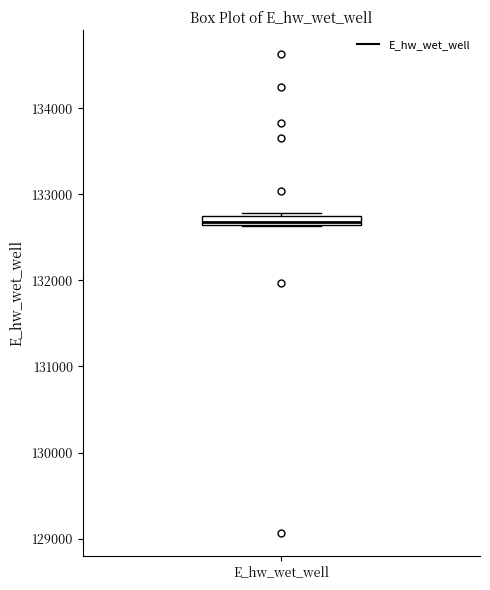

Where is the lower edge of the box for E_hw_wet_well on the y-axis? The values are not printed on the chart, so give them approximately, as read against the axis.

132600